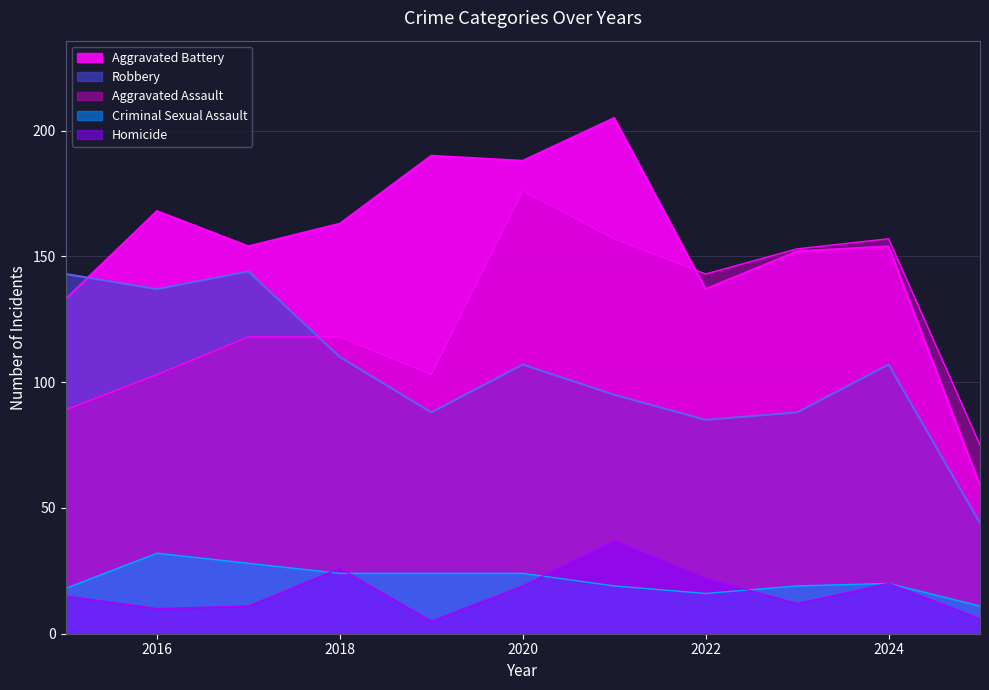

Reading left to right, list all the values displayed in this chart.

Aggravated Assault: 89	103	118	118	103	176	157	143	153	157	75
Aggravated Battery: 133	168	154	163	190	188	205	137	152	154	59
Criminal Sexual Assault: 18	32	28	24	24	24	19	16	19	20	11
Homicide: 15	10	11	26	5	19	37	22	12	20	6
Robbery: 143	137	144	110	88	107	95	85	88	107	44